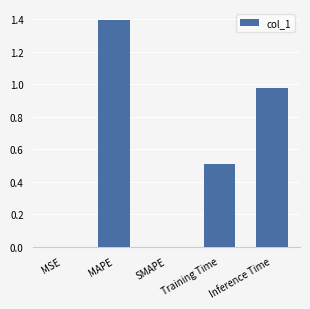

Read the value at MAPE.

1.4